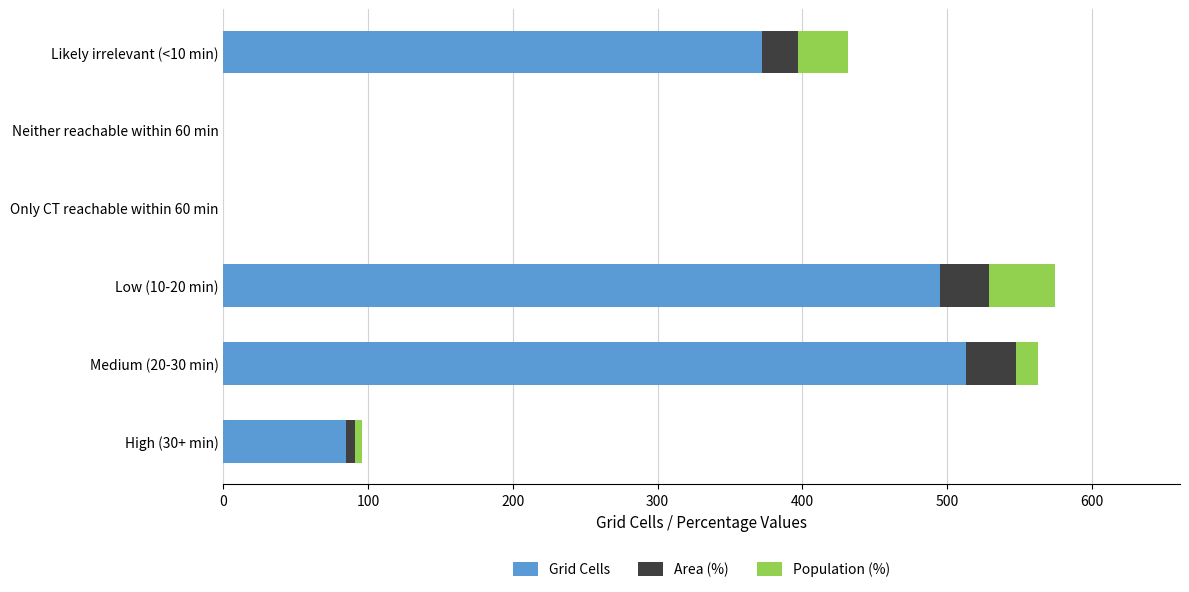

What is the maximum value for Grid Cells?

513.0